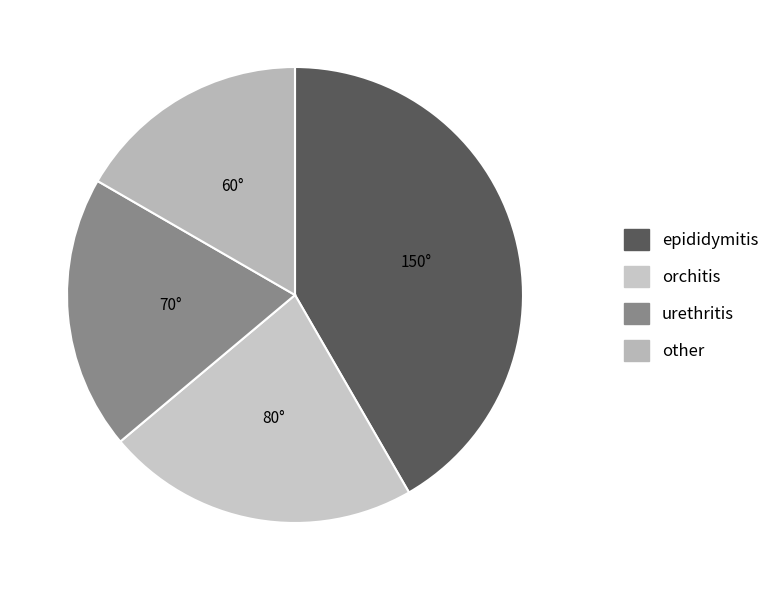

Does epididymitis represent more than half of the total?

No